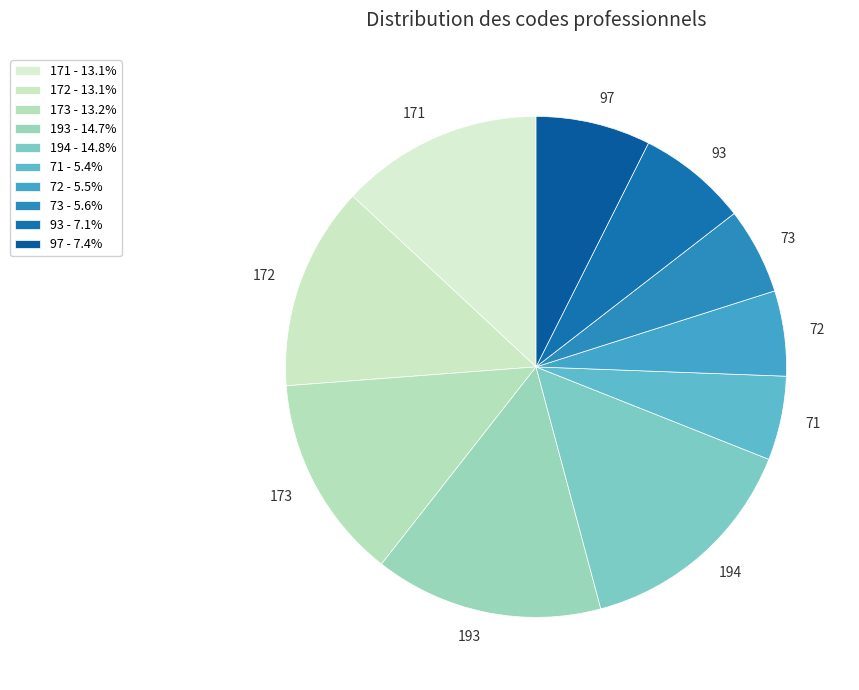

Combined, do 194 and 71 account for over 50%?

No